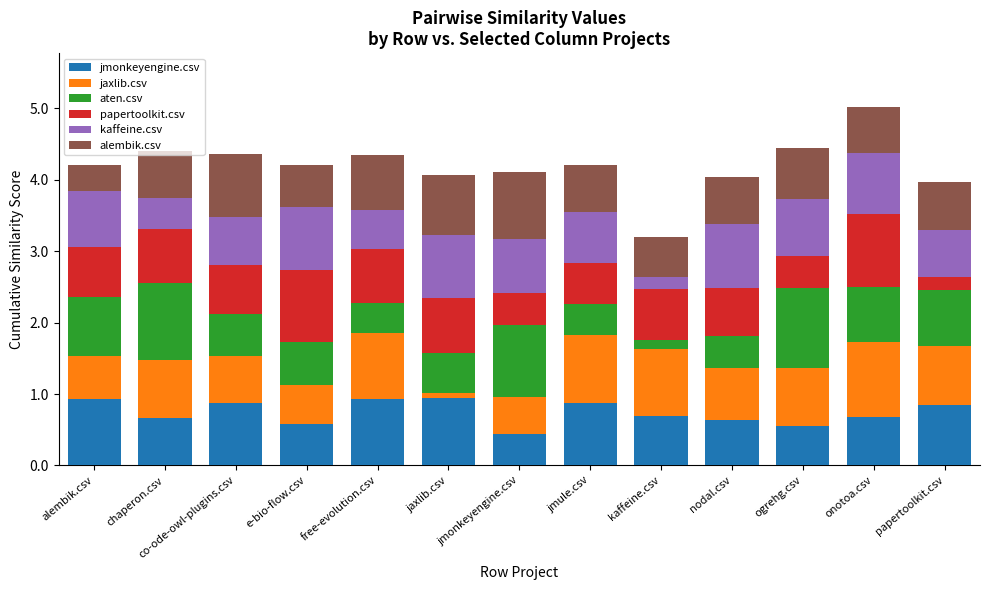

What is the total value across all series at free-evolution.csv?

4.4